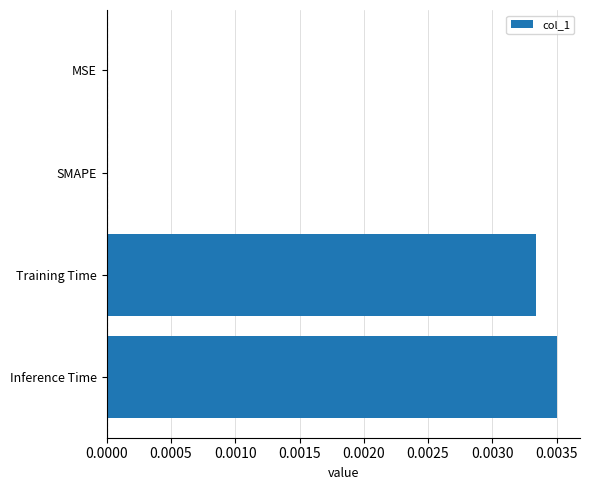

Count the number of categories in the chart.

4